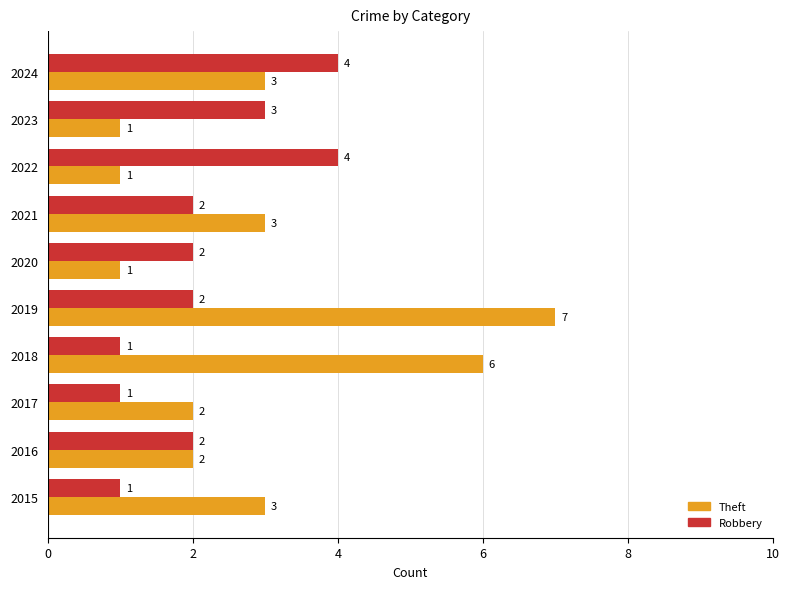

True or false: Robbery has a value of 1 at 2016.

False